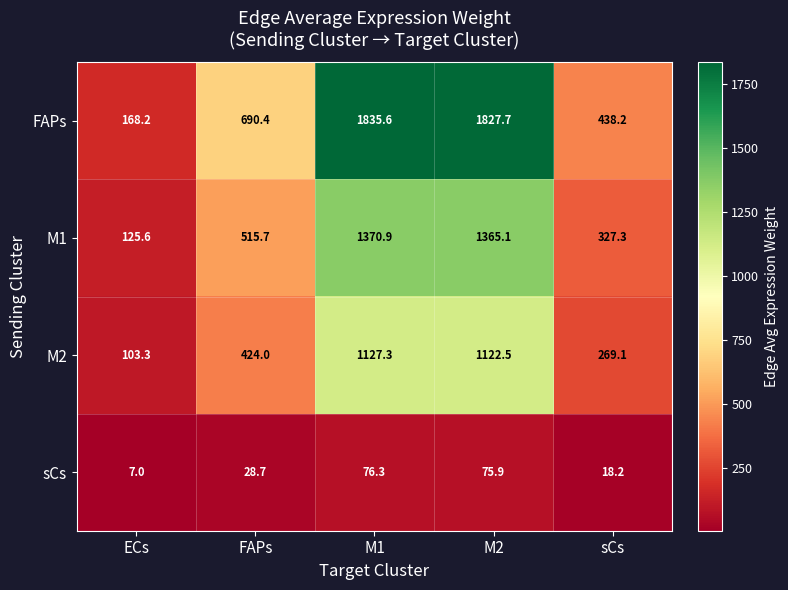

What is the difference between the M1 values at ECs and M1?

1245.3